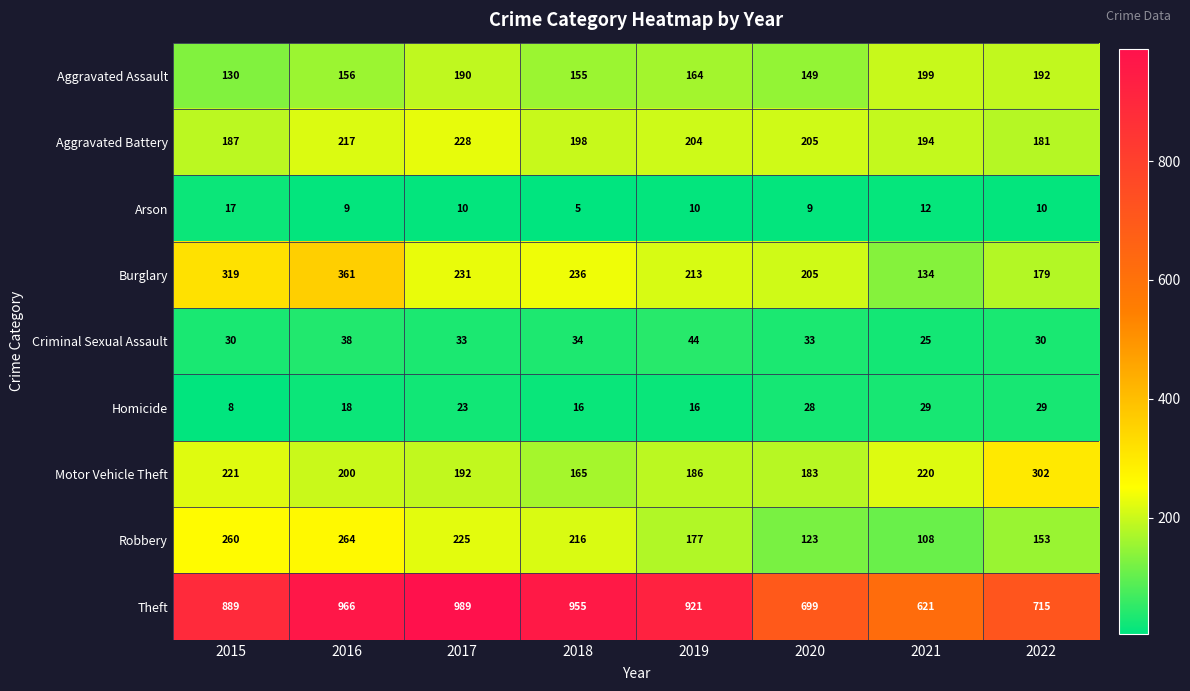

Which series has the largest total across all categories?

Theft